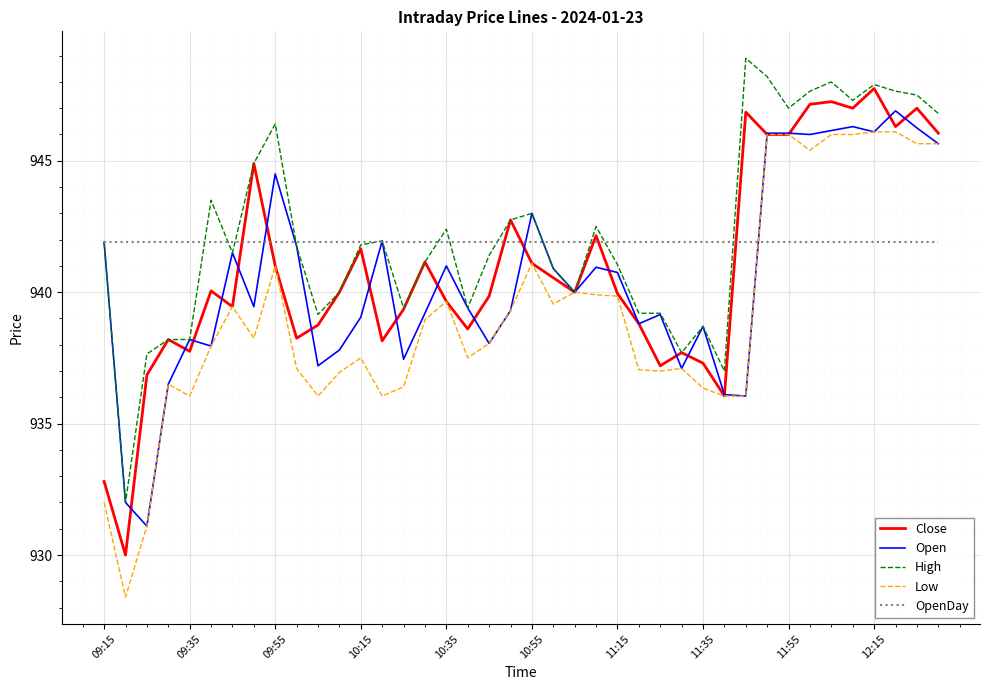

What is the average value of the Close series?

940.9